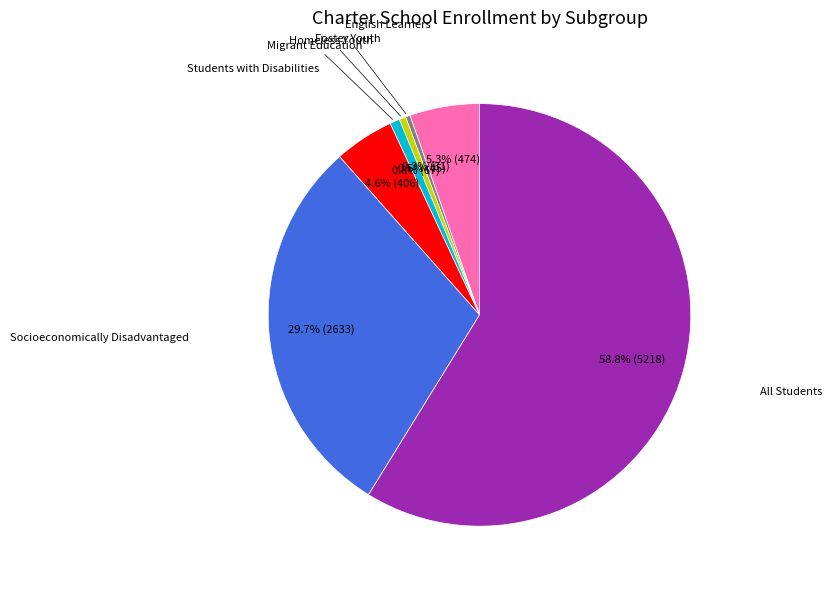

Count the number of slices in the pie.

7